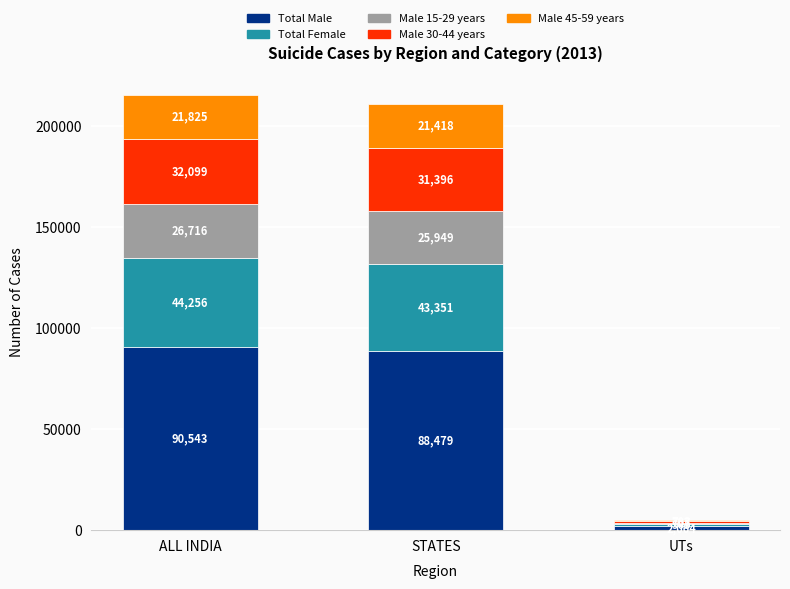

What is the approximate value of Total Male at STATES?

88479